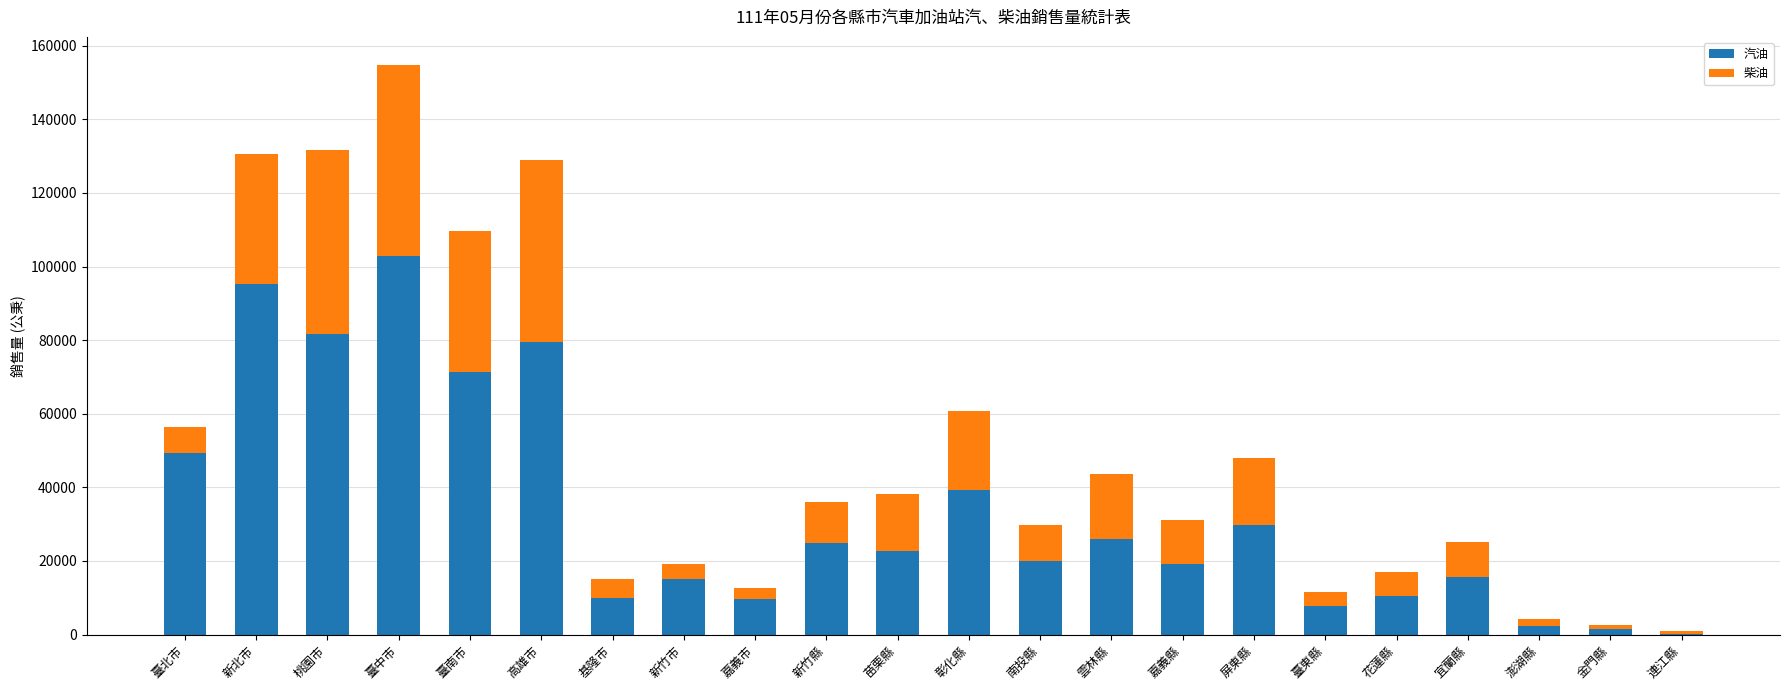

Which category has the highest value in the 汽油 series?

臺中市